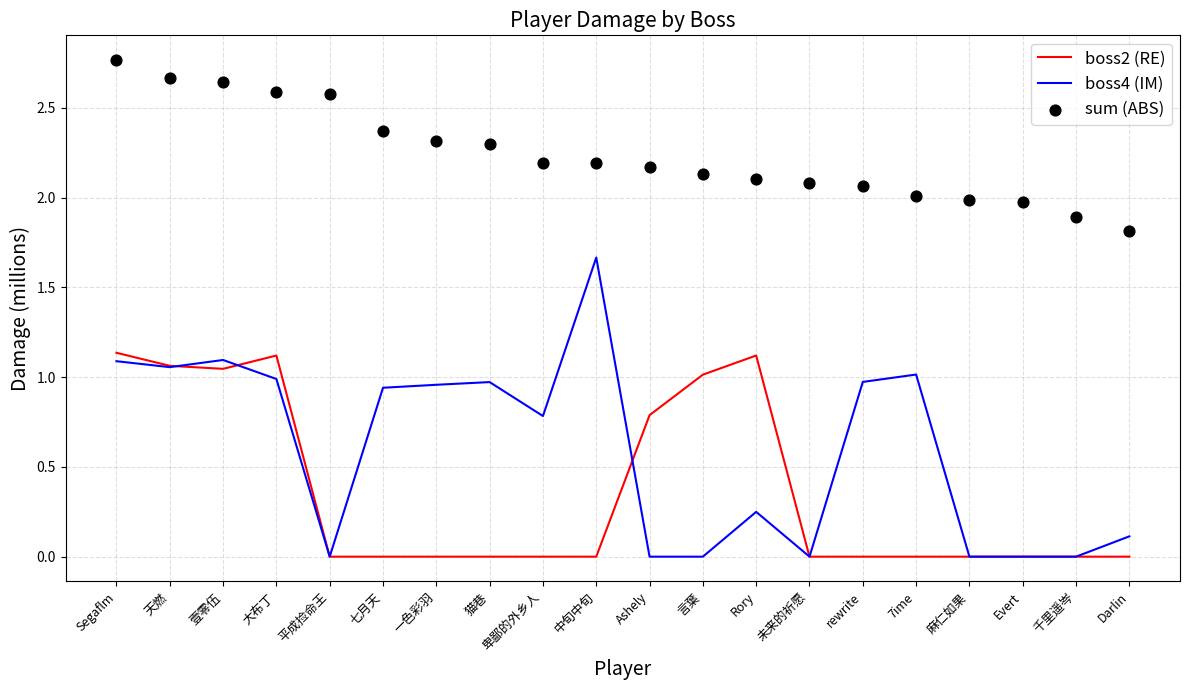

Is the value of boss2 (RE) at Ashely greater than the value of boss4 (IM) at 7ime?

No